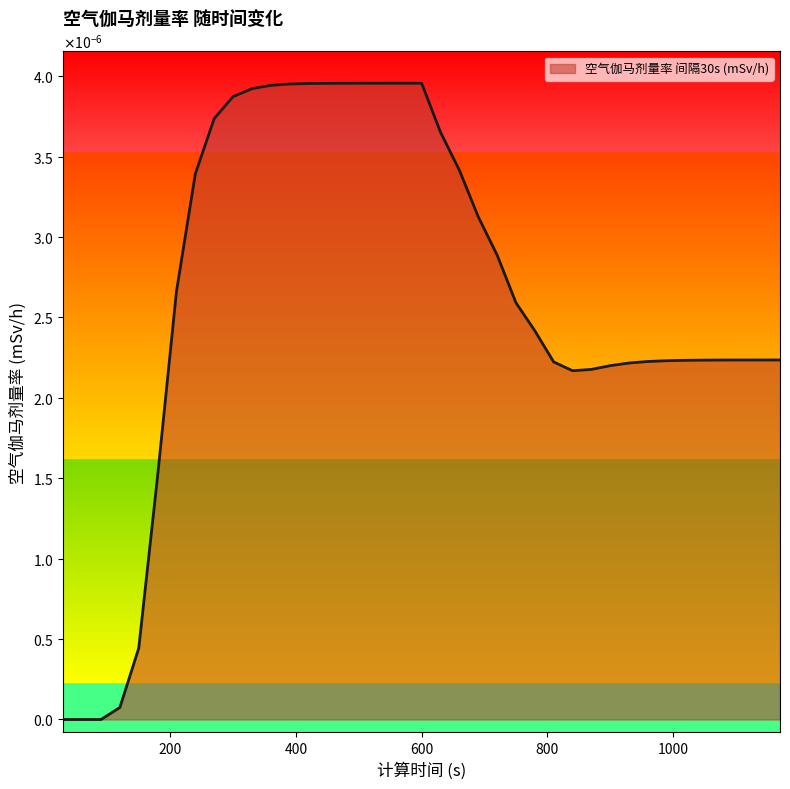

Does the chart display data point markers on the line(s)?

No